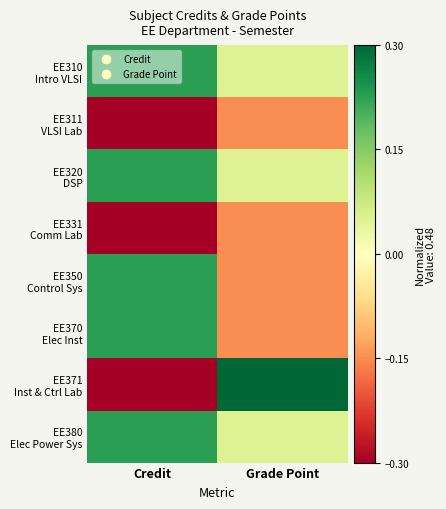

Which label corresponds to the smallest value in the chart?

Credit